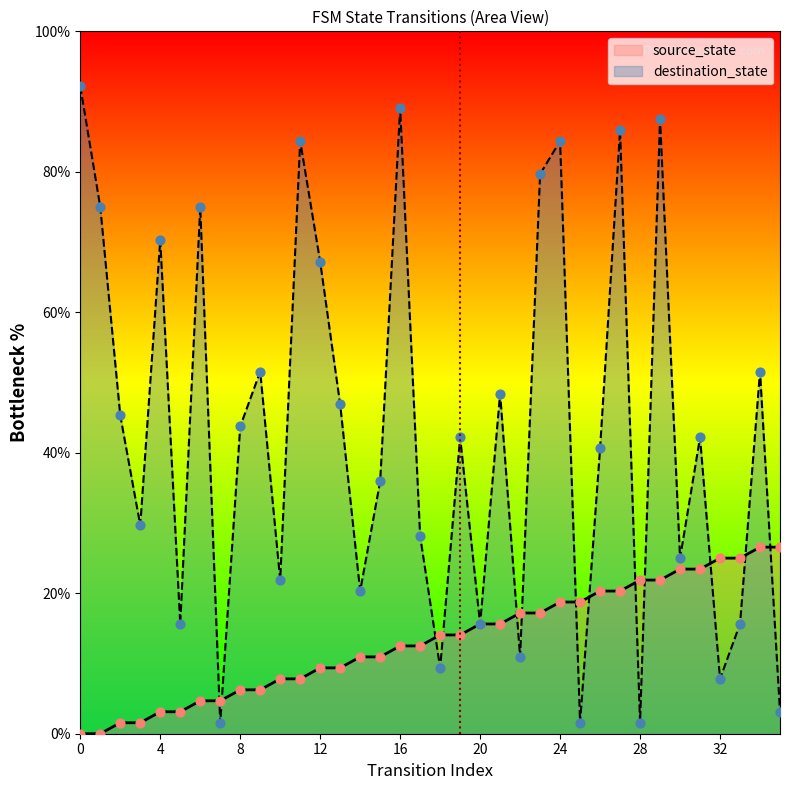

At which category is the sum across all series the highest?

29